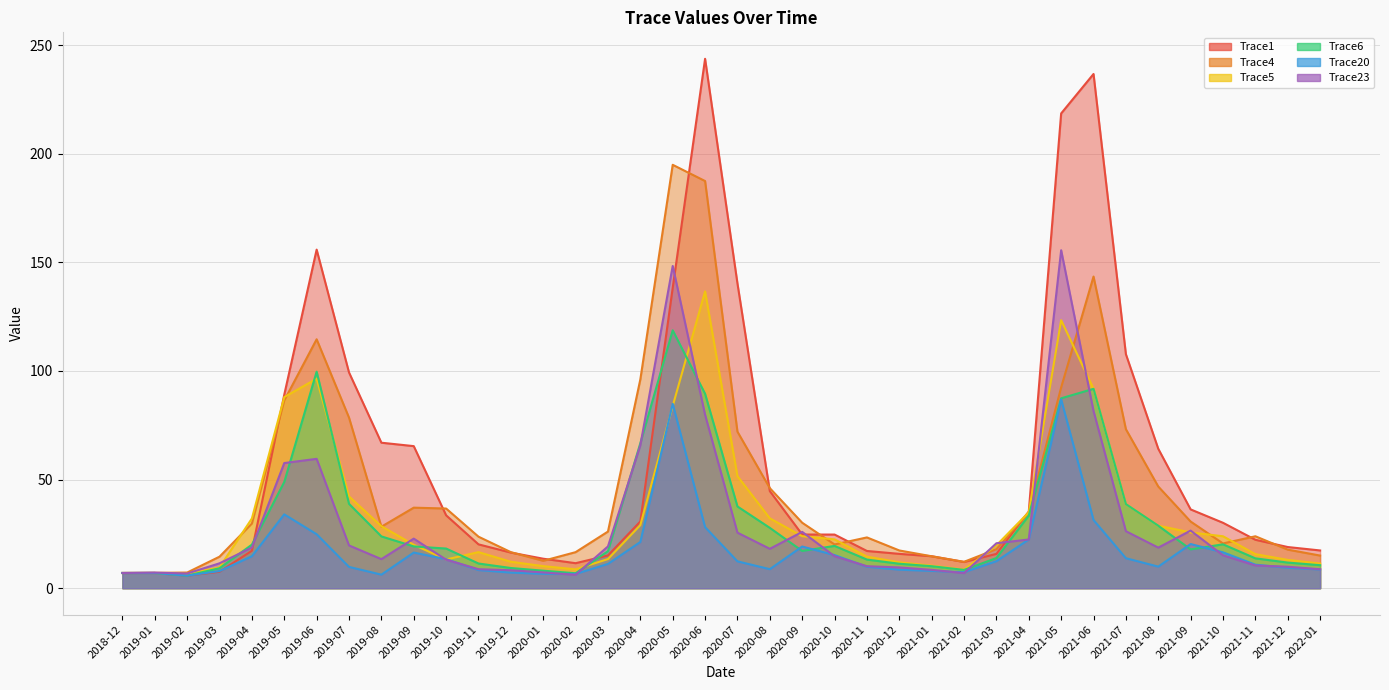

How many lines are shown in the chart?

6